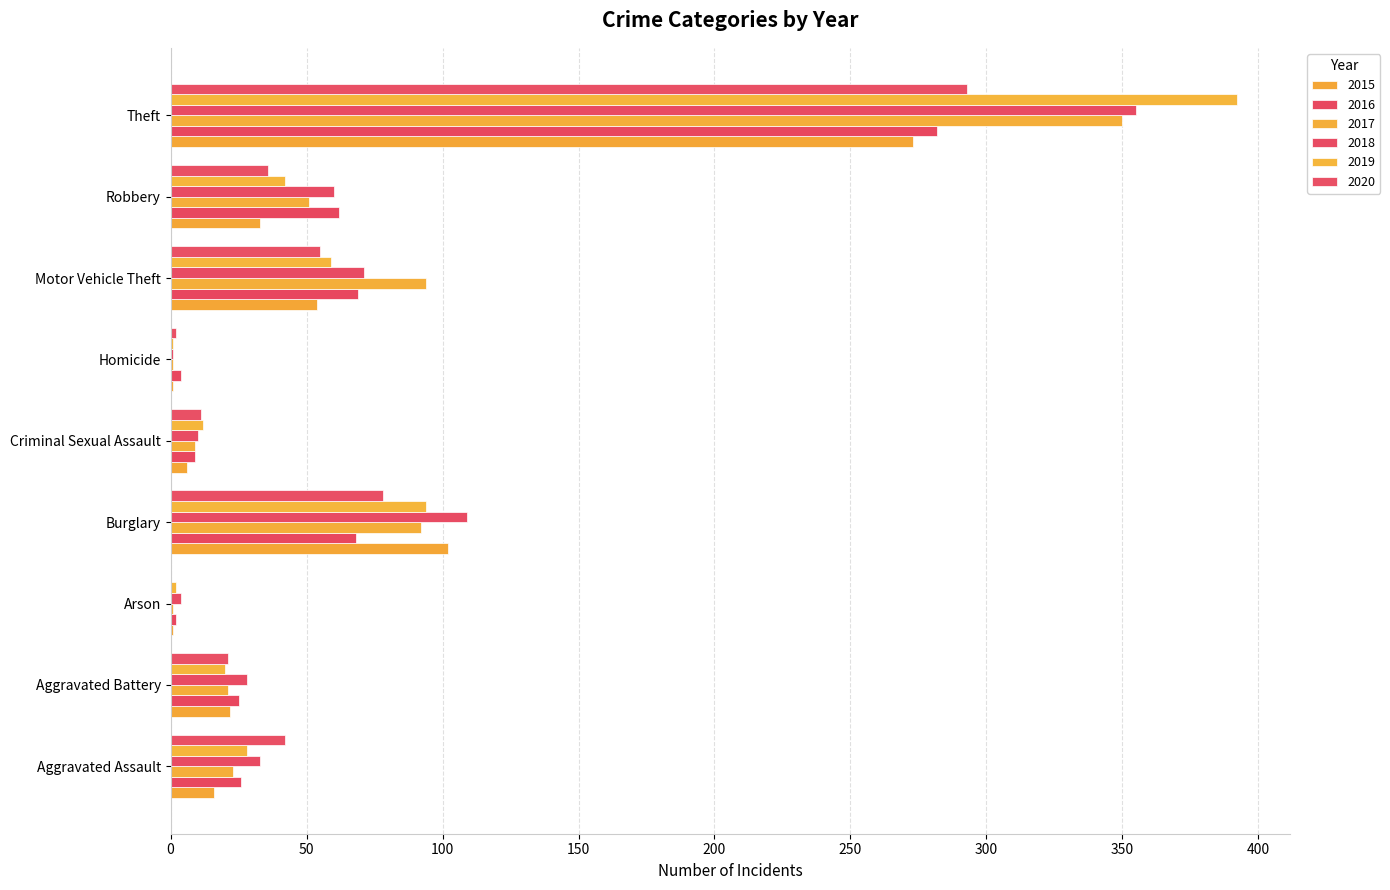

What is the average value of the 2020 series?

60